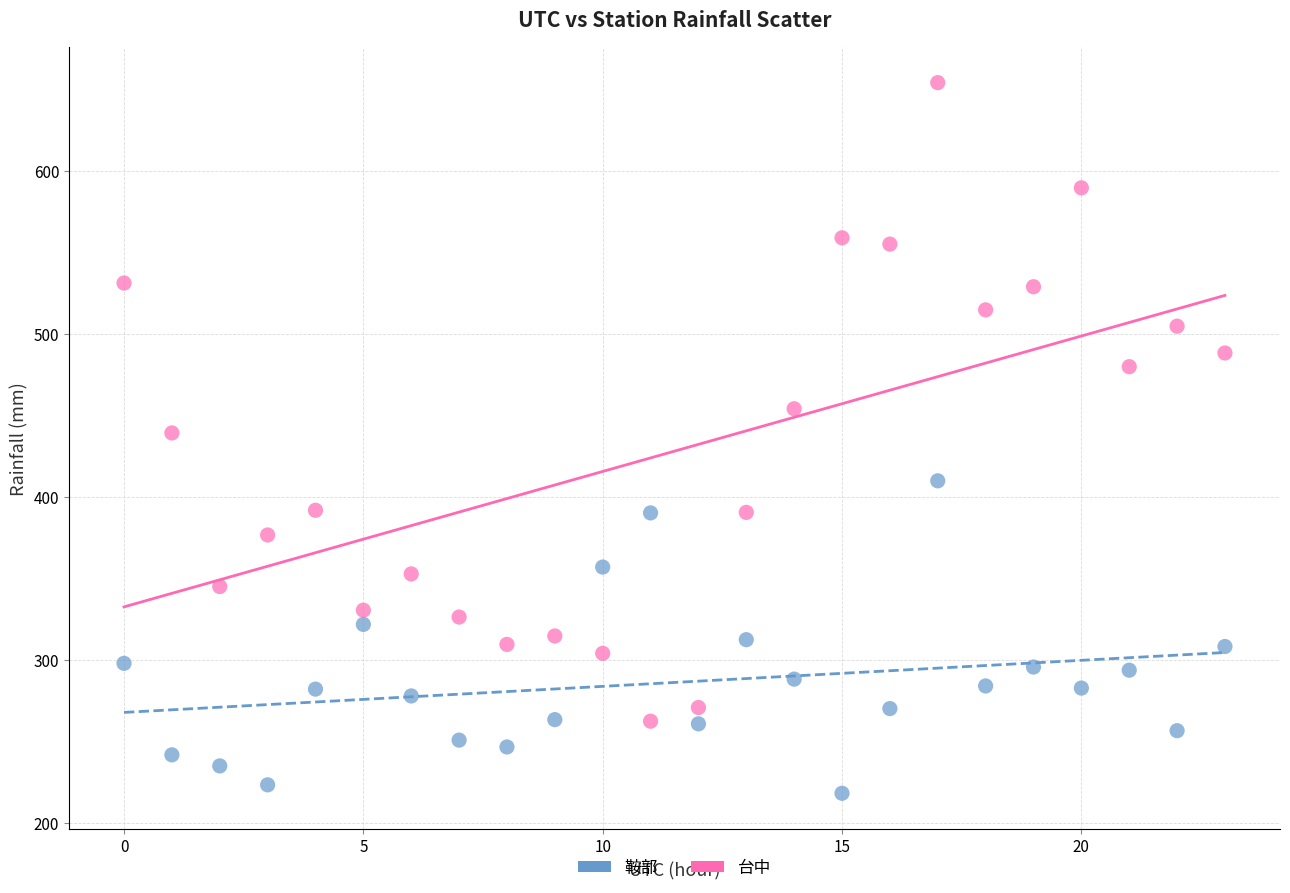

What are all the series names shown in the legend?

鞍部, 台中